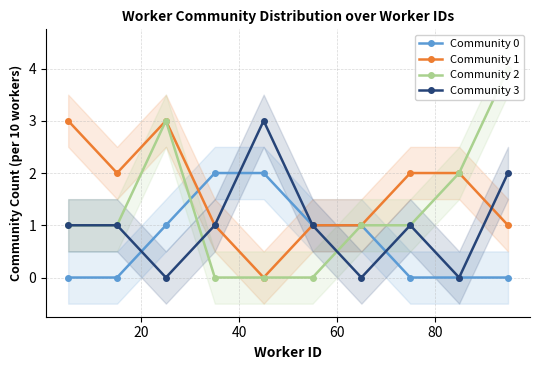

How many values in the Community 2 series exceed 1?

3